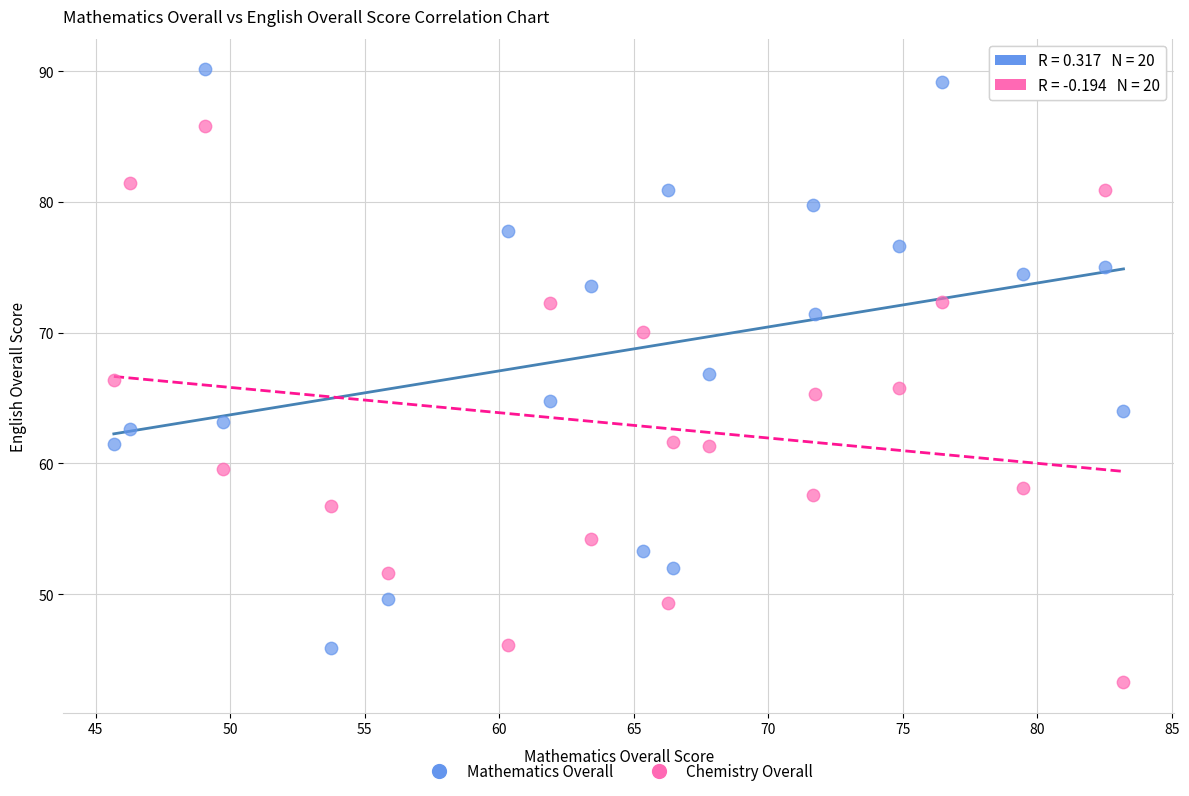

Which series reaches the maximum Y coordinate?

Mathematics Overall